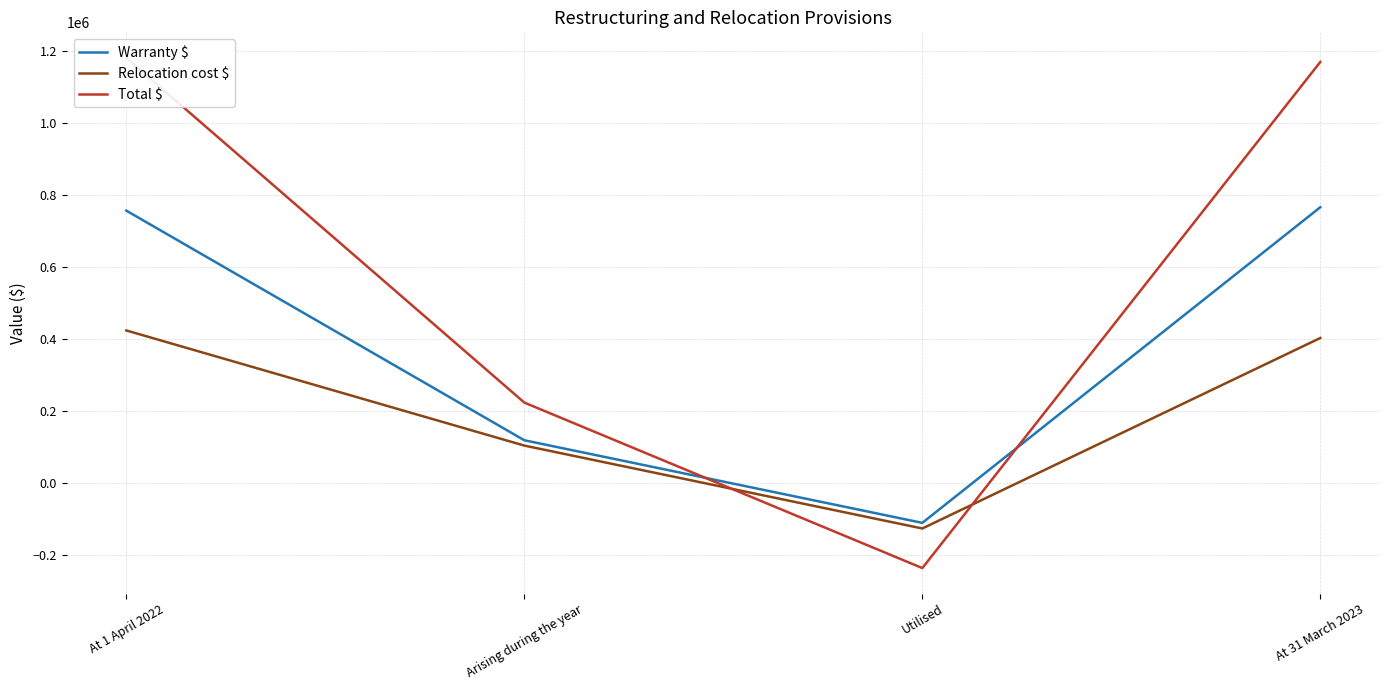

At which label is Total $ closest to 472901?

Arising during the year